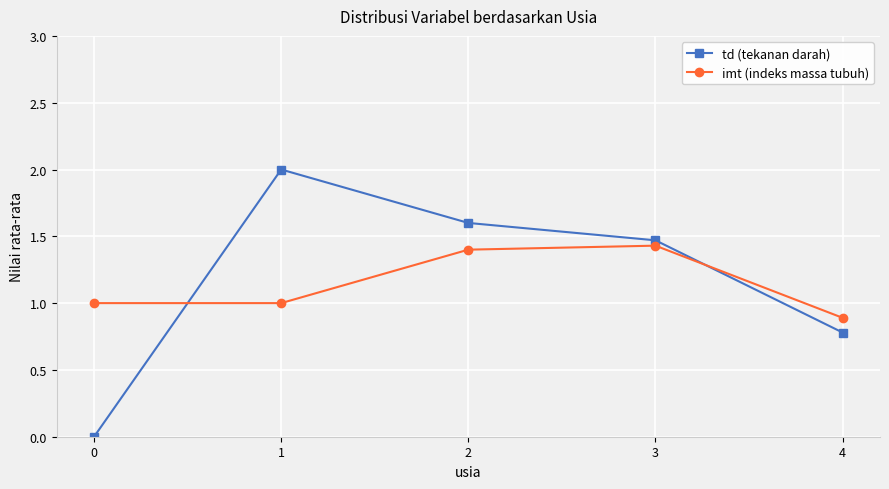

Which series has the largest range (max minus min)?

td (tekanan darah)